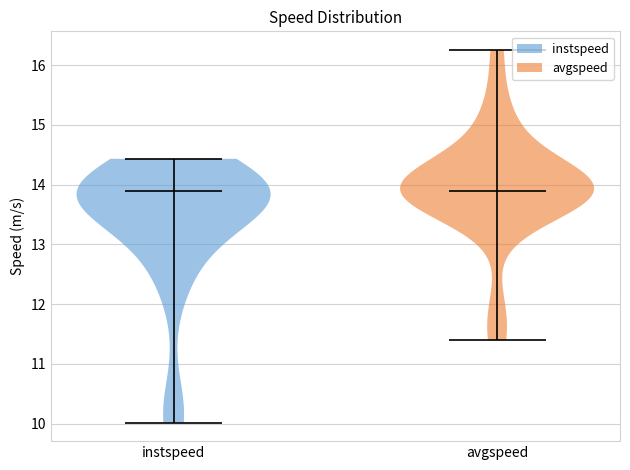

Reading left to right, read every violin against the y-axis: where its median line is, and the lowest and highest points it reaches. The values are not printed on the chart, so give them approximately, as read against the axis.

instspeed: median line 13.9, lowest point 10.0, highest point 14.4
avgspeed: median line 13.9, lowest point 11.4, highest point 16.3